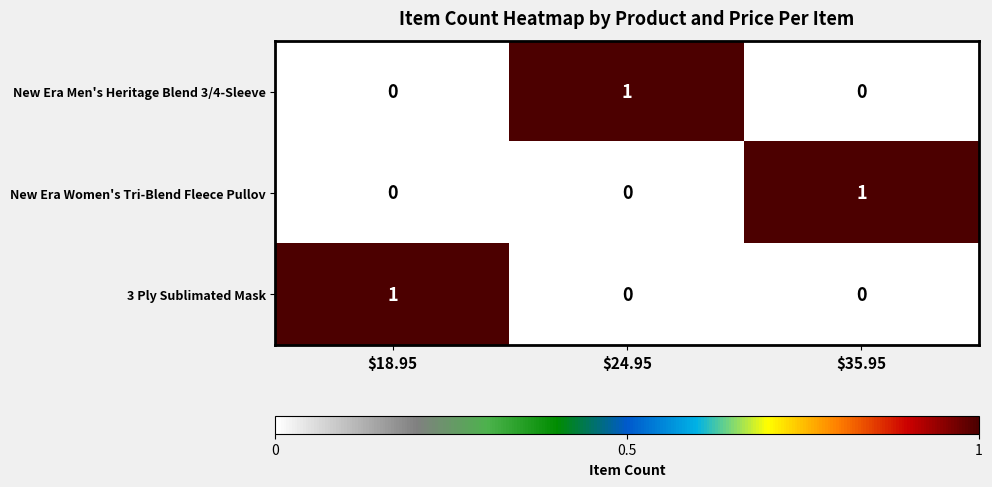

Is it true that 3 Ply Sublimated Mask equals 1 at $35.95?

False